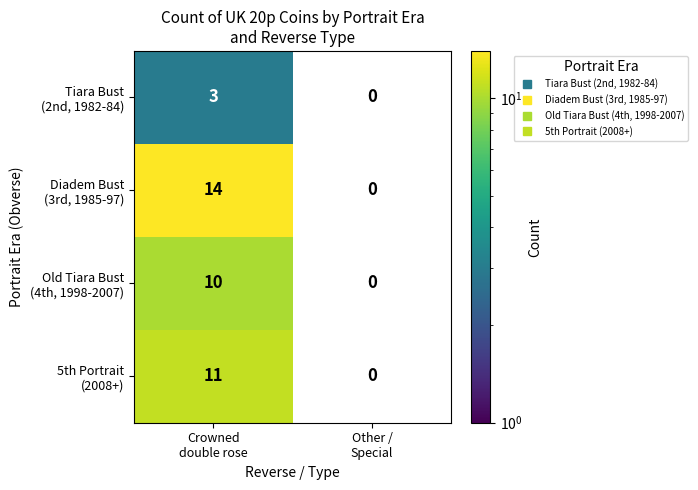

What is the greatest value displayed?

14